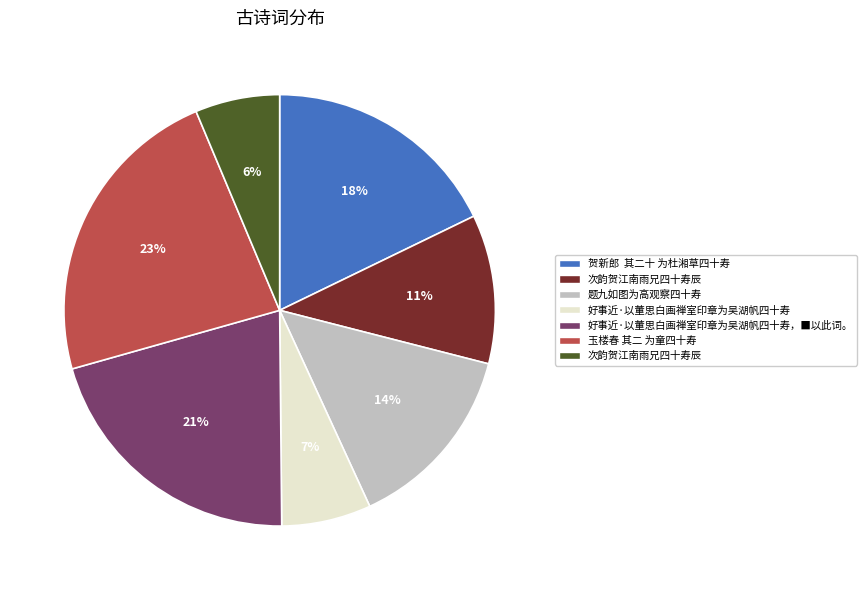

To the nearest percent, what is the average slice percentage?

14%